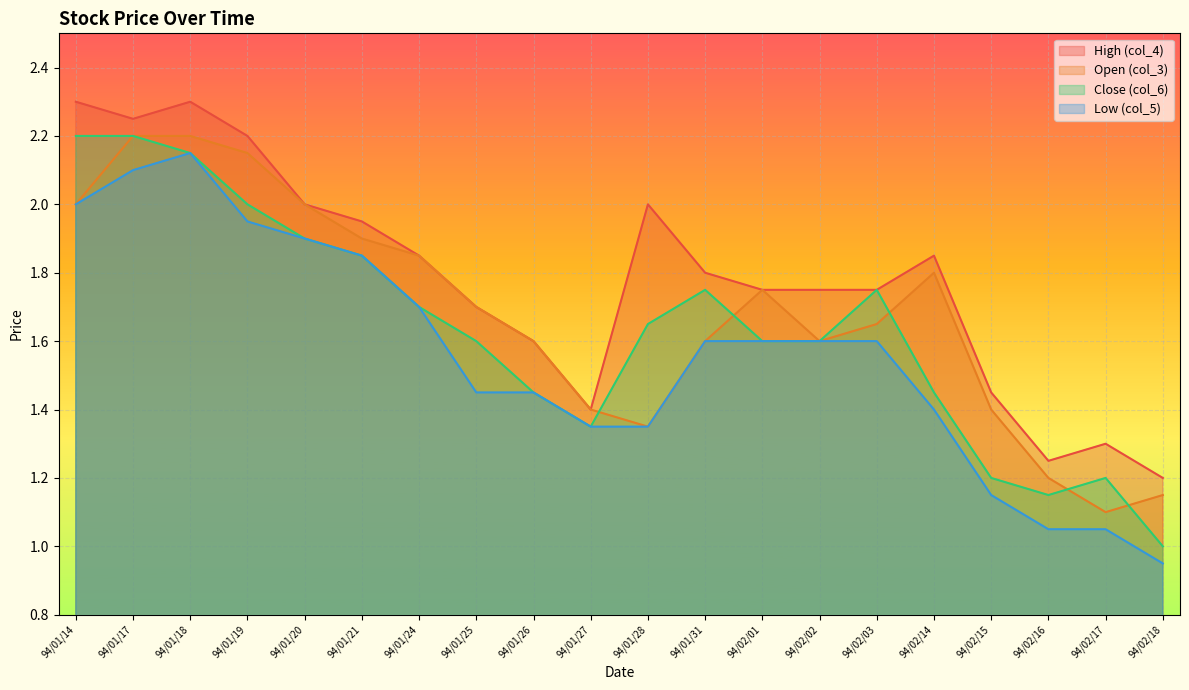

True or false: Open (col_3) has a value of 1.1 at 94/02/17.

True